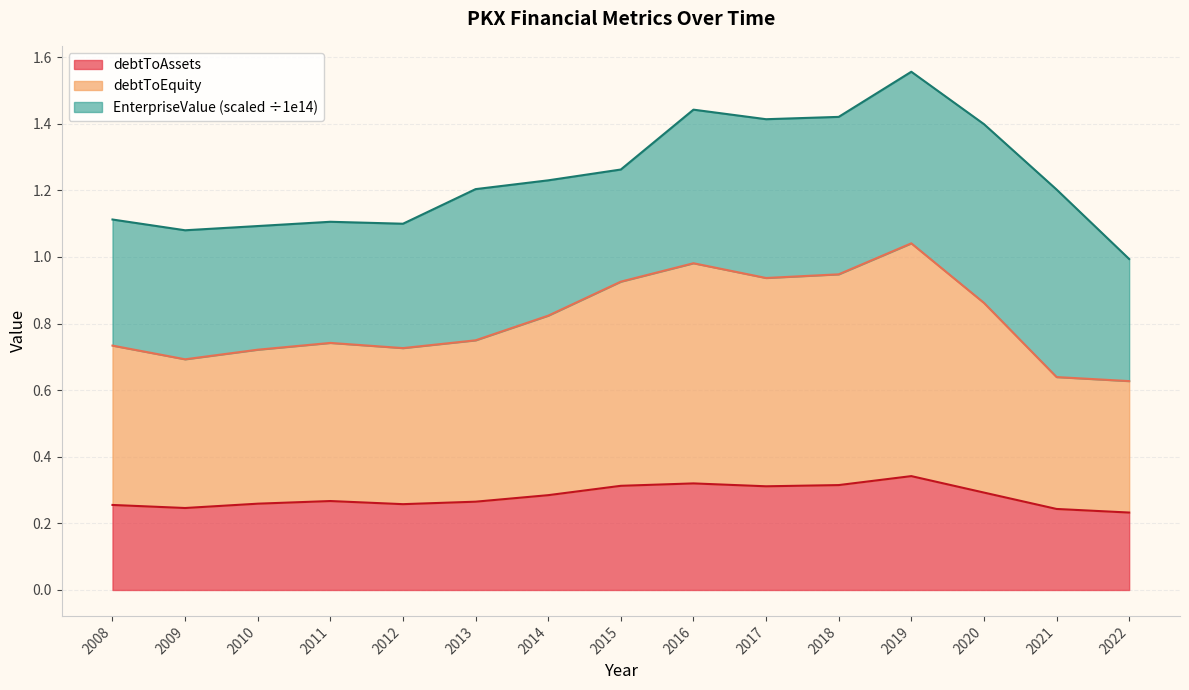

What is the value of the debtToAssets point at the 4th from the left?

0.3